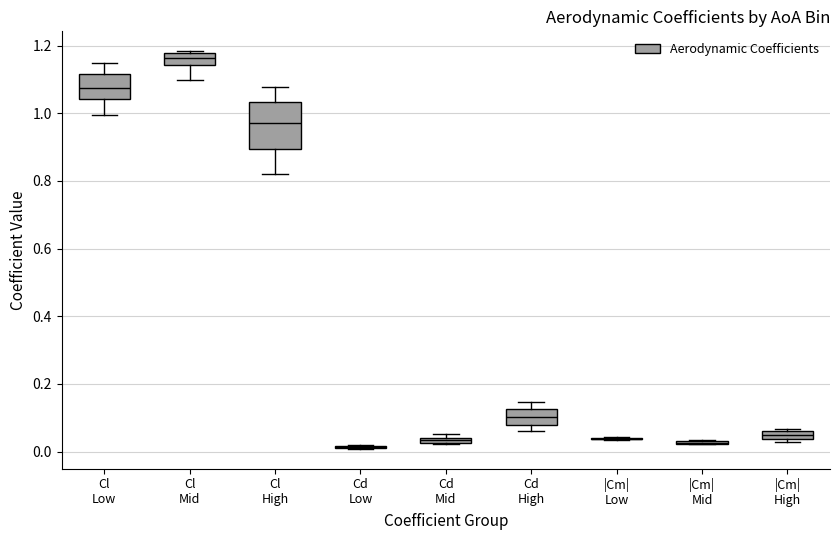

Which box is the tallest, from its lower edge to its upper edge?

Cl High